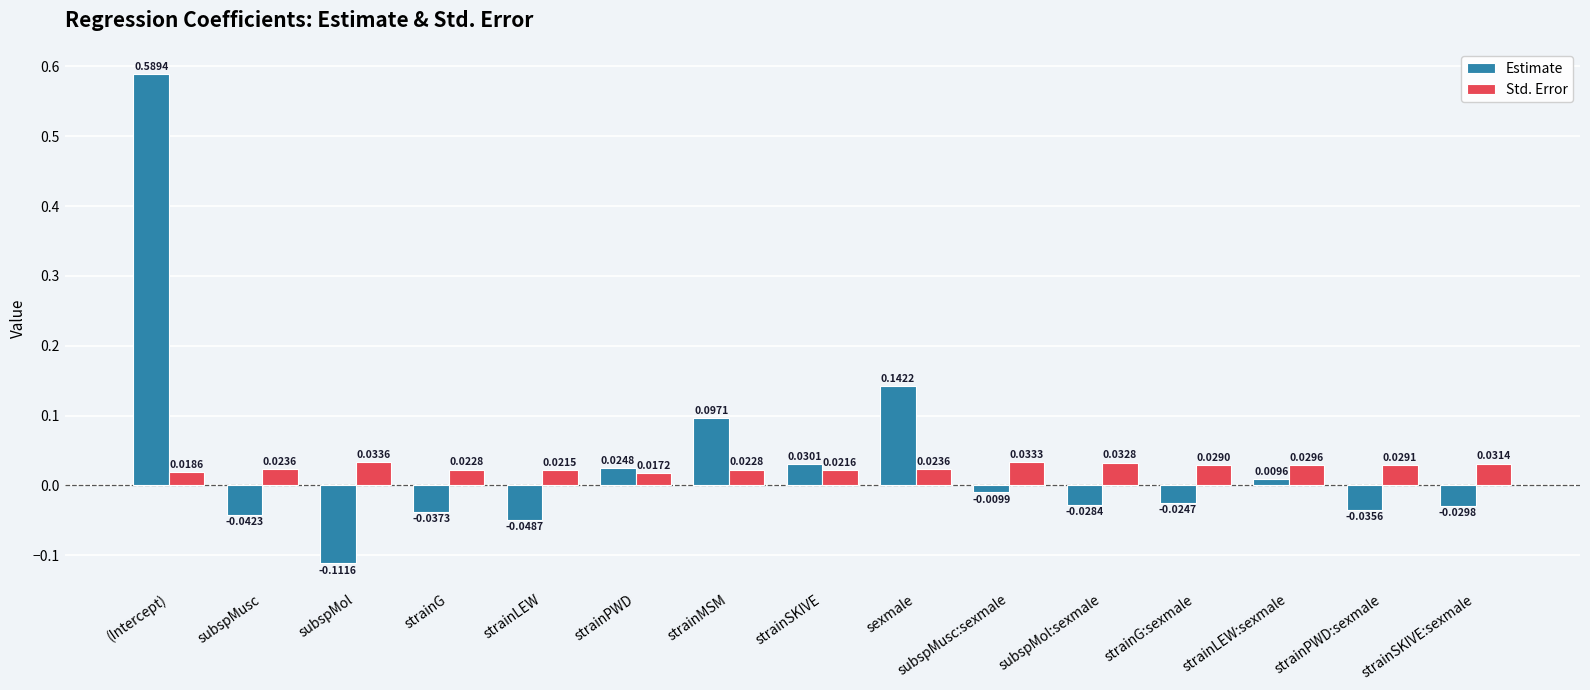

Is the value of Std. Error at strainG greater than the value of Estimate at subspMol:sexmale?

Yes